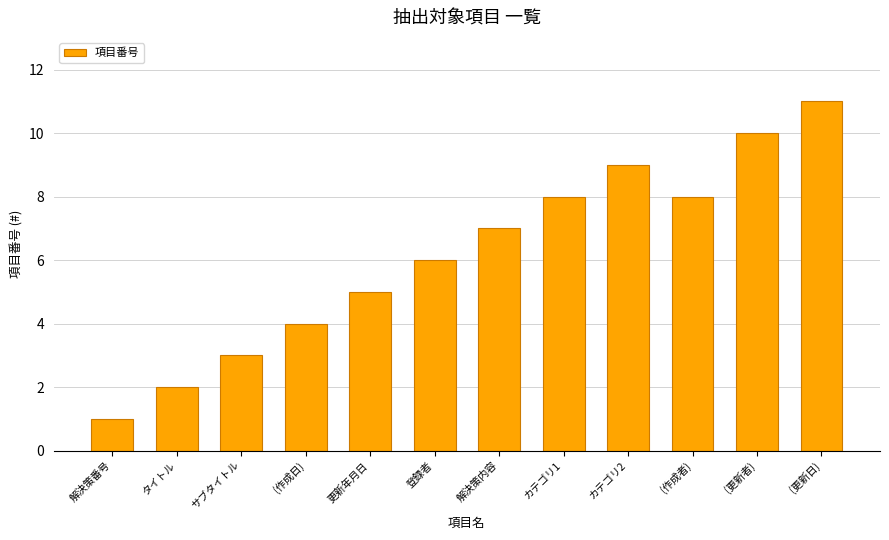

What is the sum of all values?

74